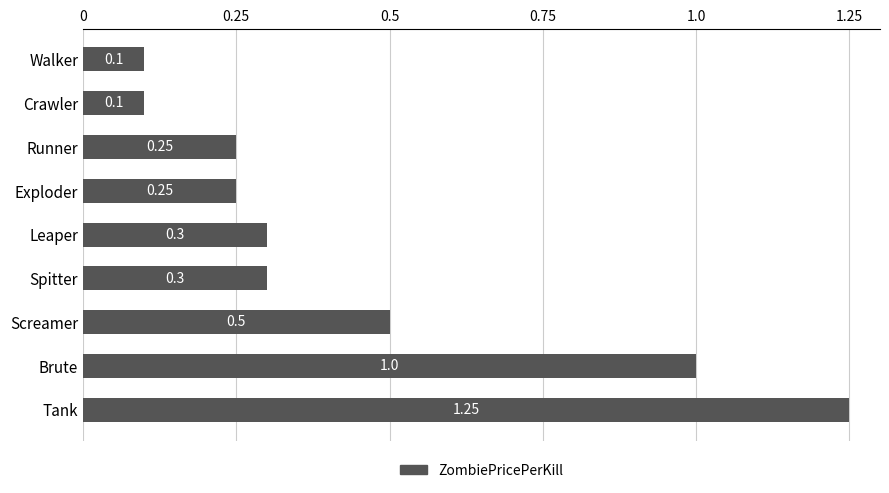

What is the difference between the second highest and second lowest values?

0.9